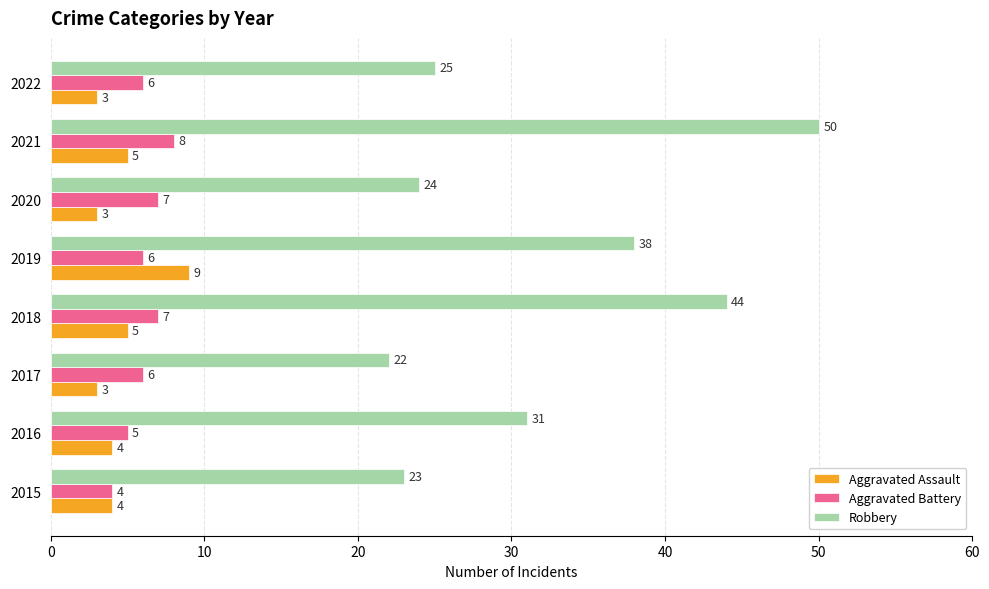

What is the highest value of the Aggravated Battery series?

8